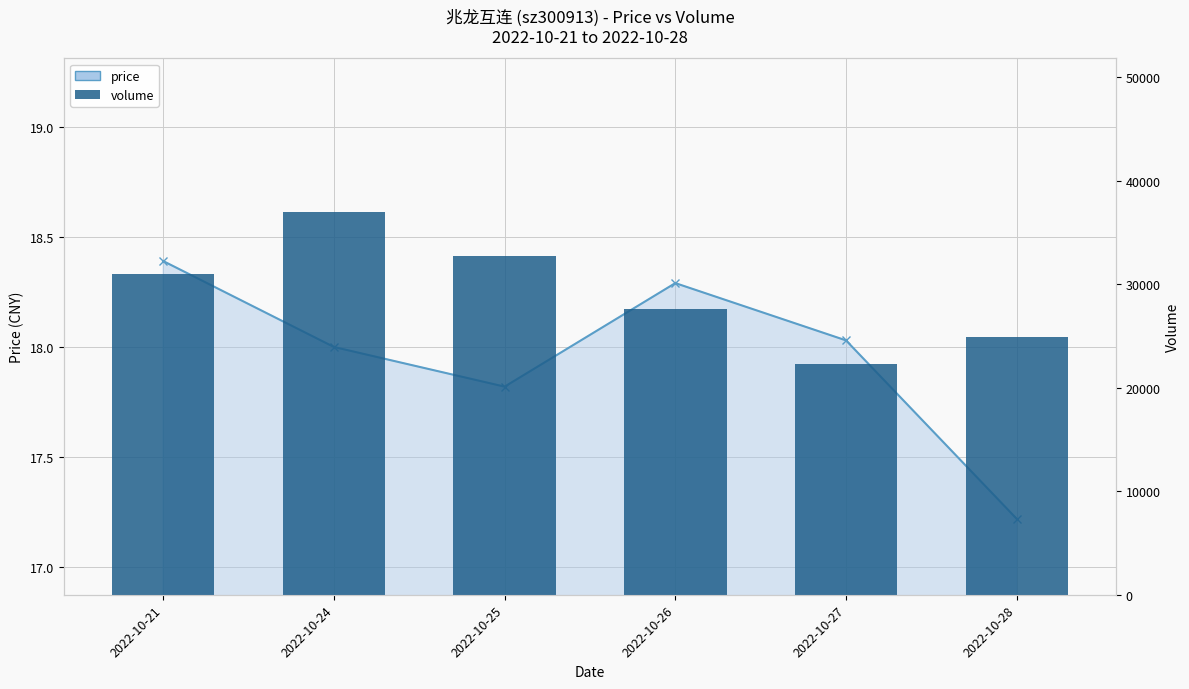

Reading left to right, transcribe all the data shown in this chart.

30983	36994	32749	27601	22291	24893